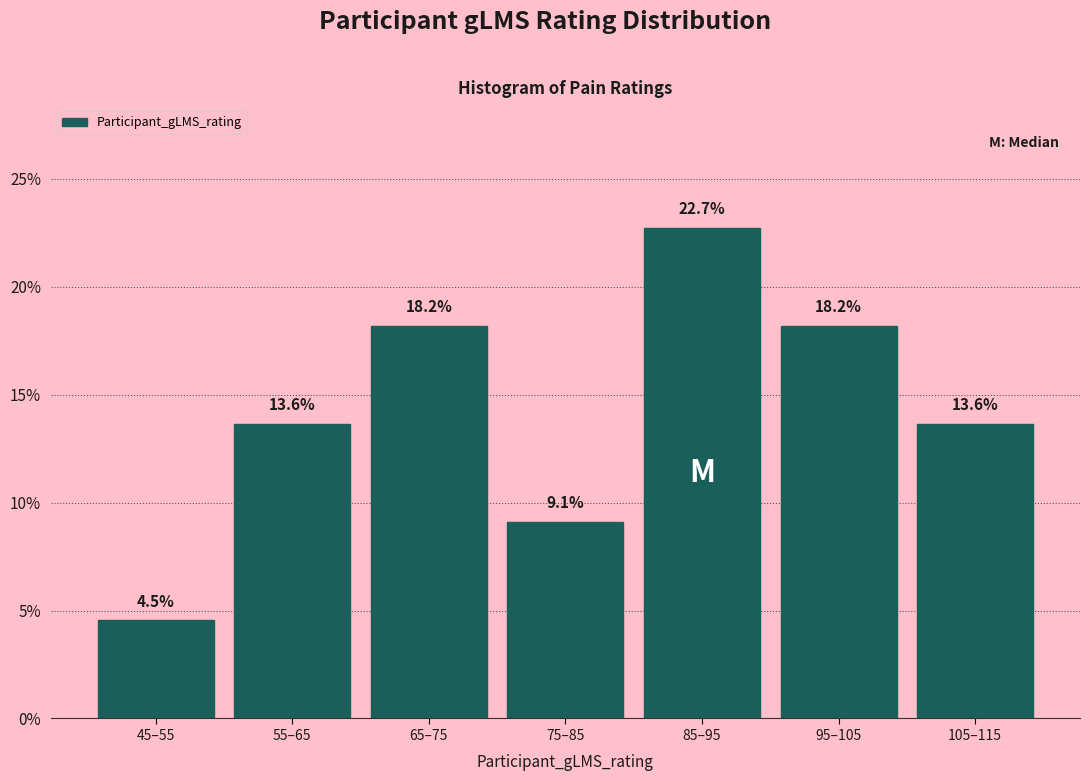

Reading right to left, transcribe all the data shown in this chart.

105–115=13.6	95–105=18.2	85–95=22.7	75–85=9.1	65–75=18.2	55–65=13.6	45–55=4.5